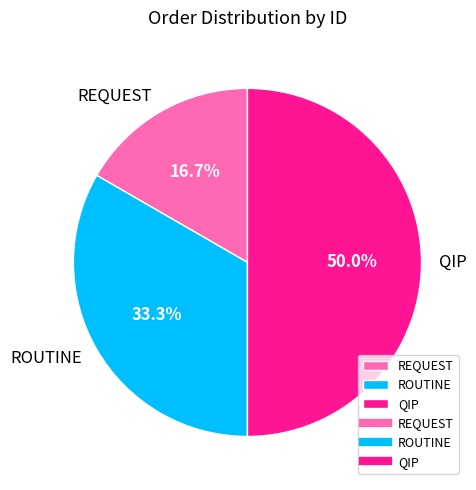

Rank the categories by value from lowest to highest.

REQUEST, ROUTINE, QIP